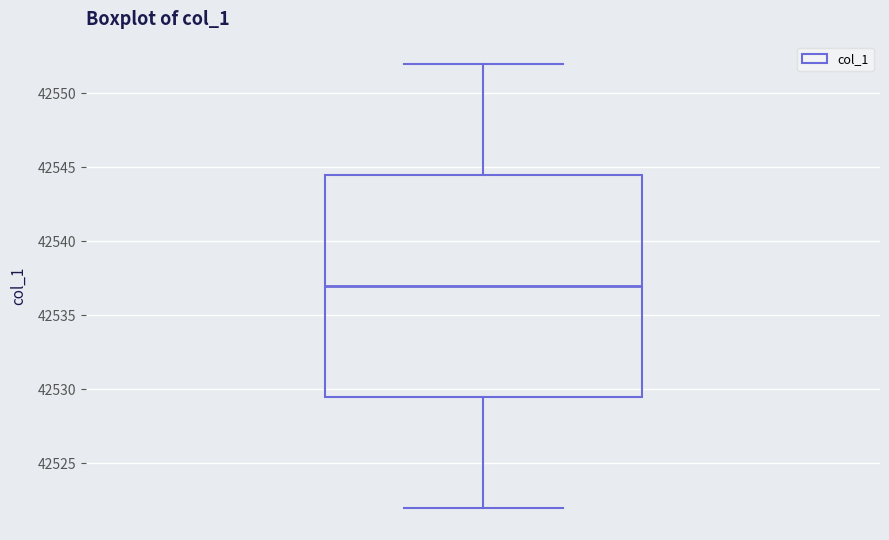

Read this box plot against the y-axis: the position of the median line, the range covered by the box, and the ends of both whiskers. The values are not printed on the chart, so give them approximately, as read against the axis.

median 42537.0, box 42529.5 to 42544.5, whiskers 42522.0 to 42552.0